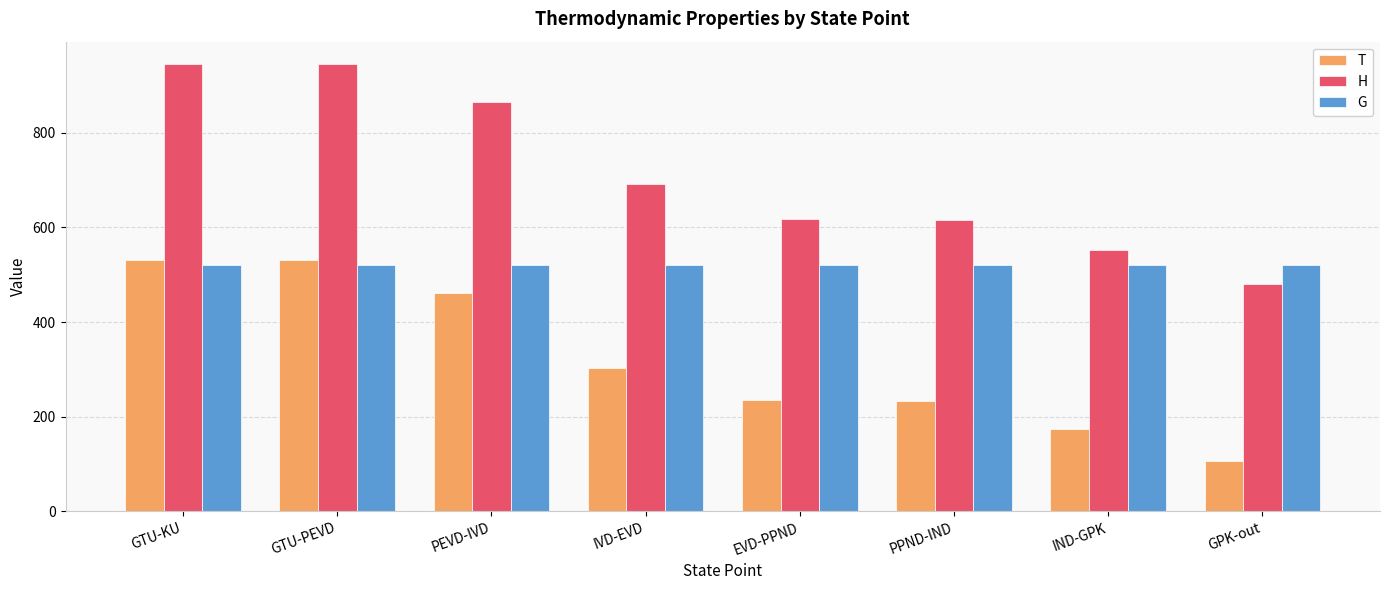

Between GTU-KU and GPK-out, which series saw the biggest shift?

H